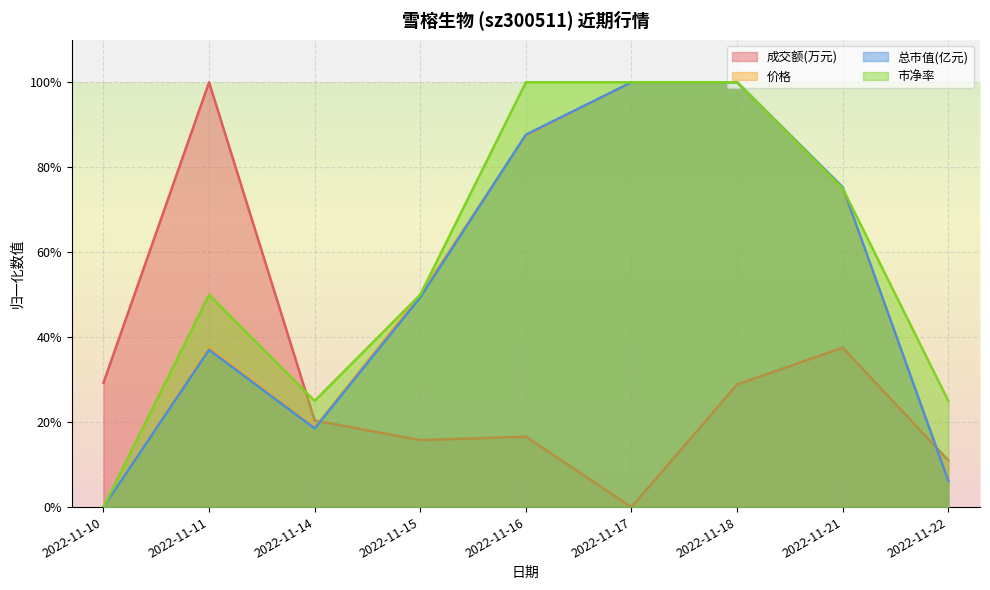

Reading left to right, transcribe all the data shown in this chart.

成交额(万元): 2022-11-10=0.3	2022-11-11=1.0	2022-11-14=0.2	2022-11-15=0.2	2022-11-16=0.2	2022-11-17=0.0	2022-11-18=0.3	2022-11-21=0.4	2022-11-22=0.1
价格: 2022-11-10=0.0	2022-11-11=0.4	2022-11-14=0.2	2022-11-15=0.5	2022-11-16=0.9	2022-11-17=1.0	2022-11-18=1.0	2022-11-21=0.8	2022-11-22=0.1
总市值(亿元): 2022-11-10=0.0	2022-11-11=0.4	2022-11-14=0.2	2022-11-15=0.5	2022-11-16=0.9	2022-11-17=1.0	2022-11-18=1.0	2022-11-21=0.8	2022-11-22=0.1
市净率: 2022-11-10=0.0	2022-11-11=0.5	2022-11-14=0.3	2022-11-15=0.5	2022-11-16=1.0	2022-11-17=1.0	2022-11-18=1.0	2022-11-21=0.8	2022-11-22=0.3